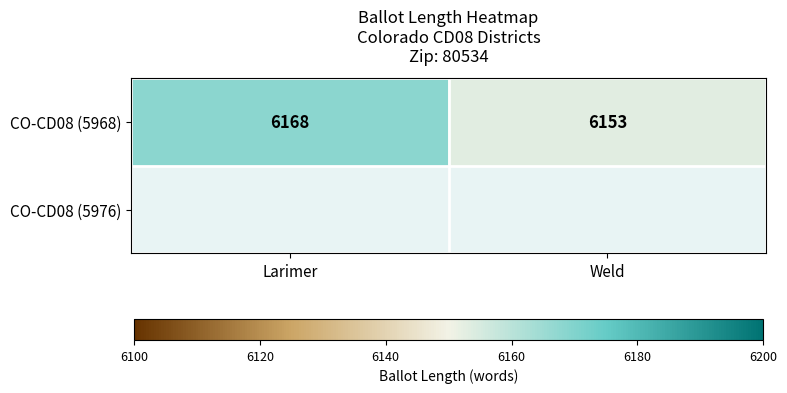

The chart shows a value of 6168 at Larimer. True or false?

True